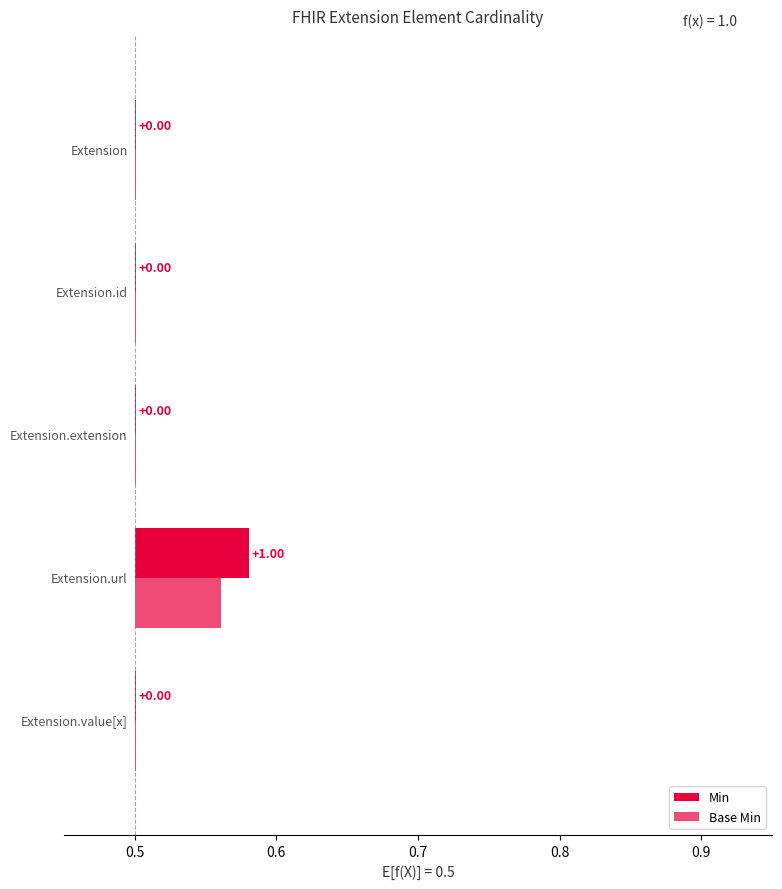

Which has a higher value, Extension.extension or Extension.value[x]?

Extension.extension